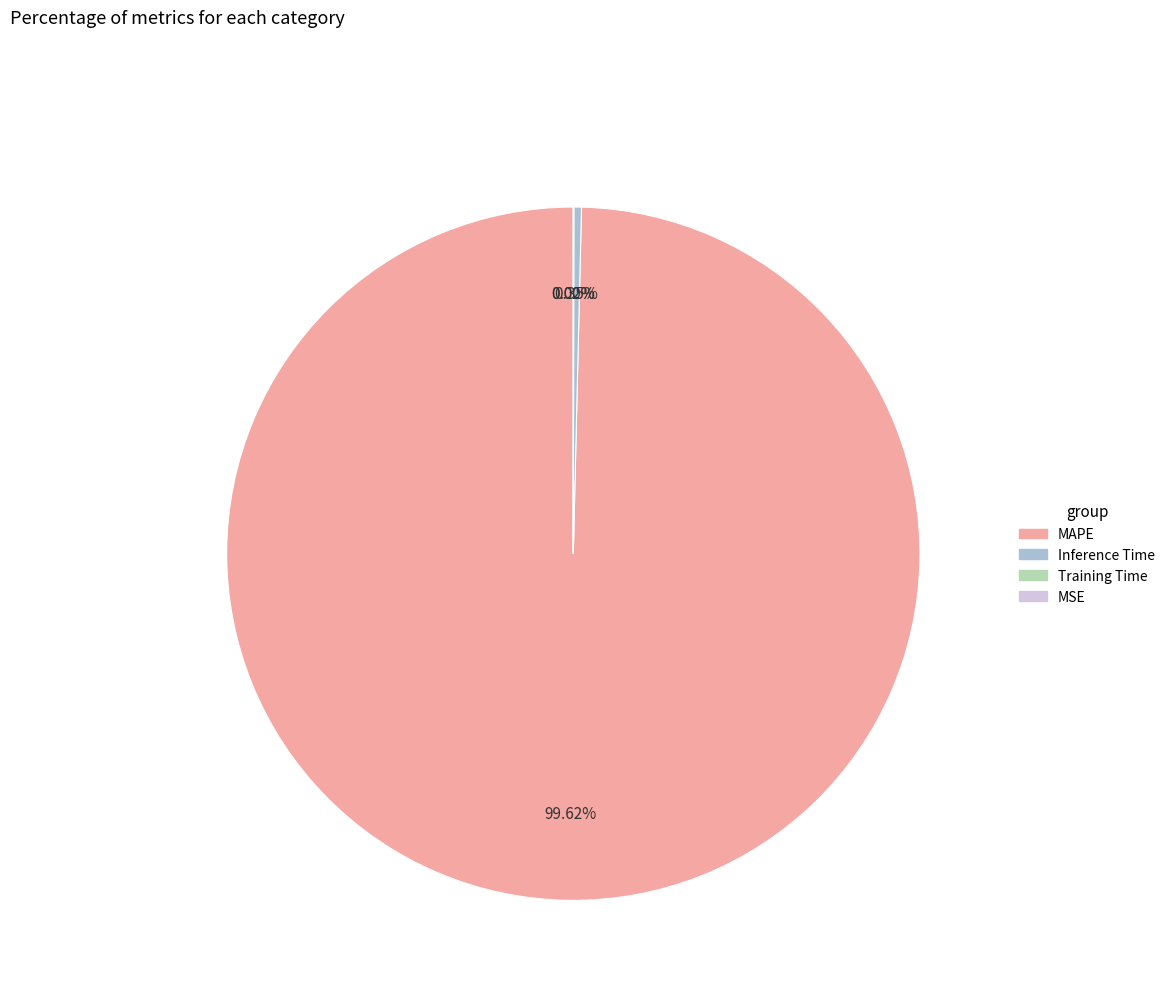

What is the largest slice in the pie chart?

MAPE